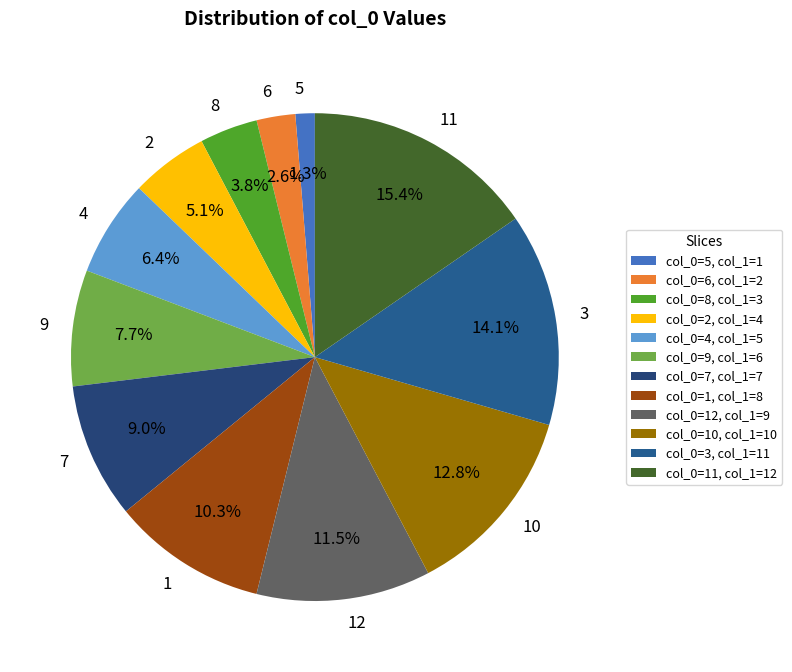

To the nearest percent, what percentage of the pie is 11?

15%